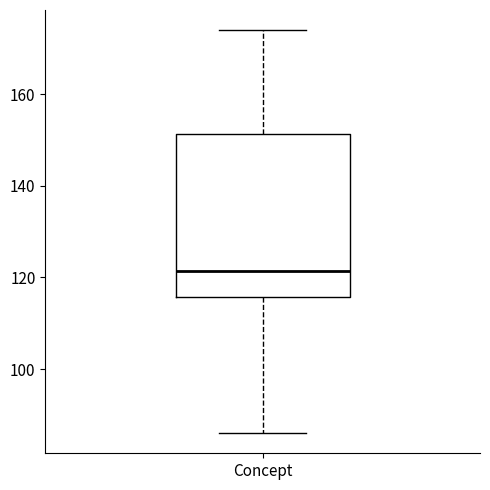

Where is the lower edge of the box for Concept on the y-axis? The values are not printed on the chart, so give them approximately, as read against the axis.

116